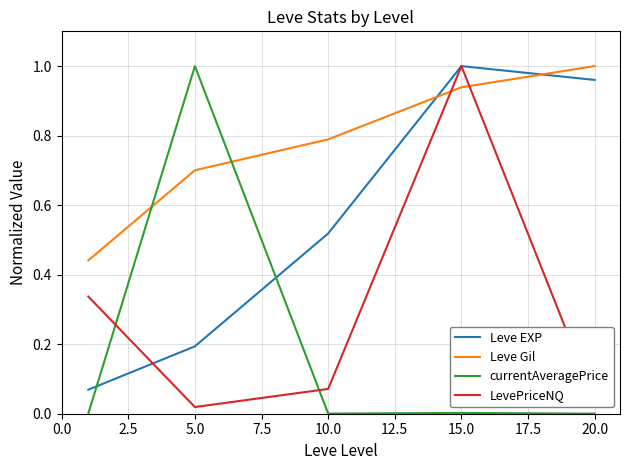

How many times do Leve EXP and Leve Gil cross each other?

2